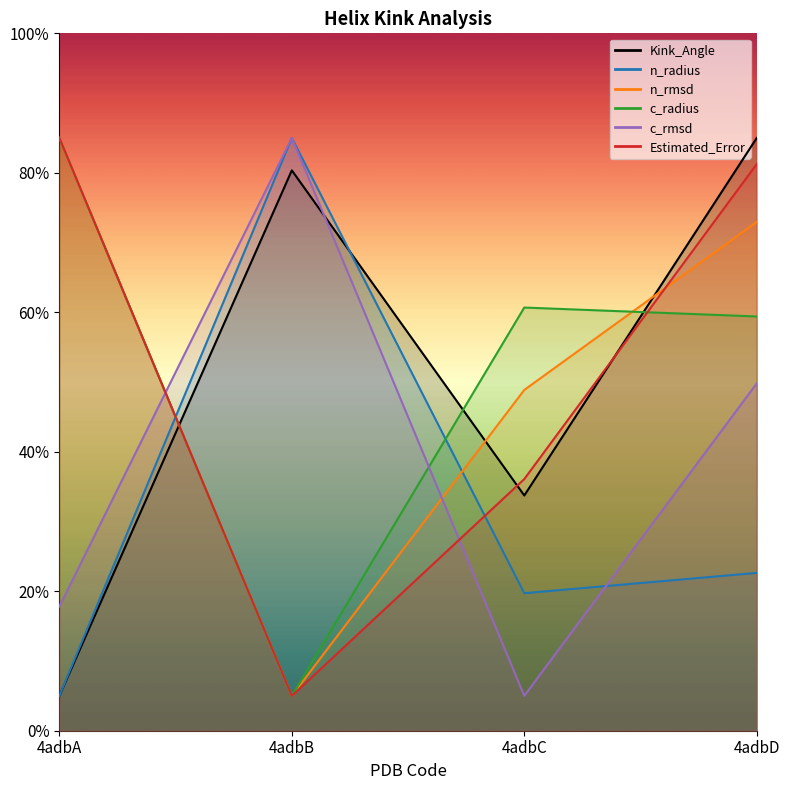

Reading right to left, extract all data points from this chart.

Kink_Angle: 85.0	33.7	80.3	5.0
n_radius: 22.6	19.7	85.0	5.0
n_rmsd: 73.0	48.9	5.0	85.0
c_radius: 59.4	60.7	5.0	85.0
c_rmsd: 49.8	5.0	85.0	17.8
Estimated_Error: 81.3	36.1	5.0	85.0